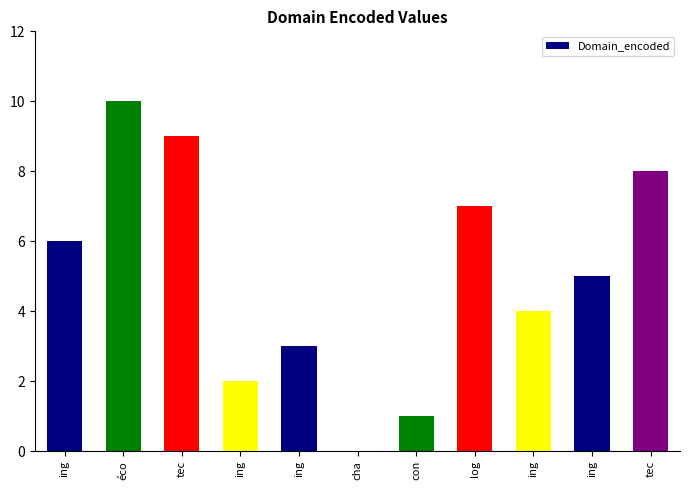

What is the difference between the maximum and minimum values?

10